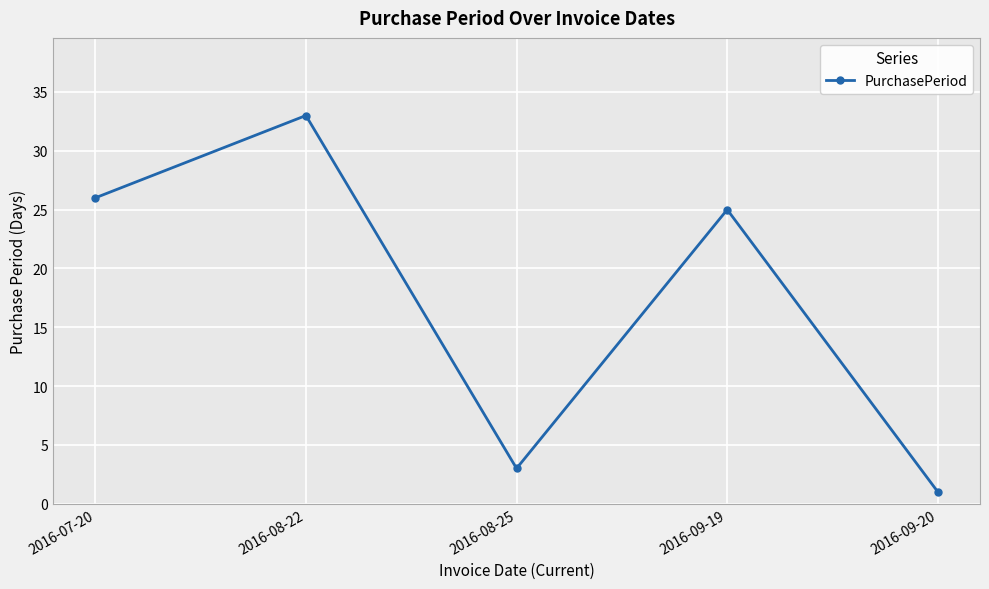

Is this an area chart (filled region under the line)?

No